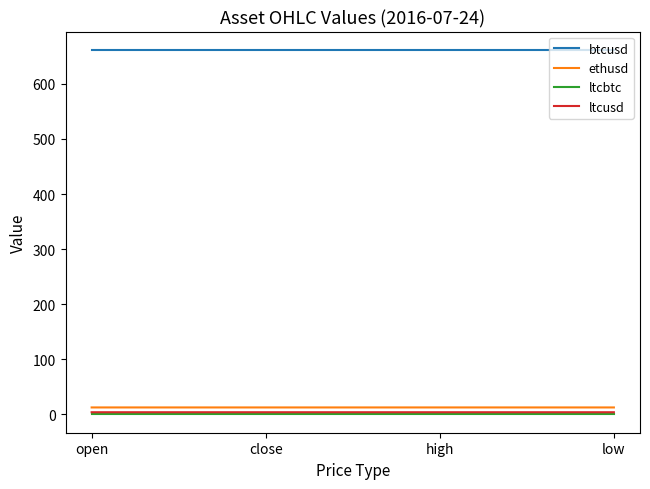

True or false: ethusd and ltcbtc cross at least once.

False